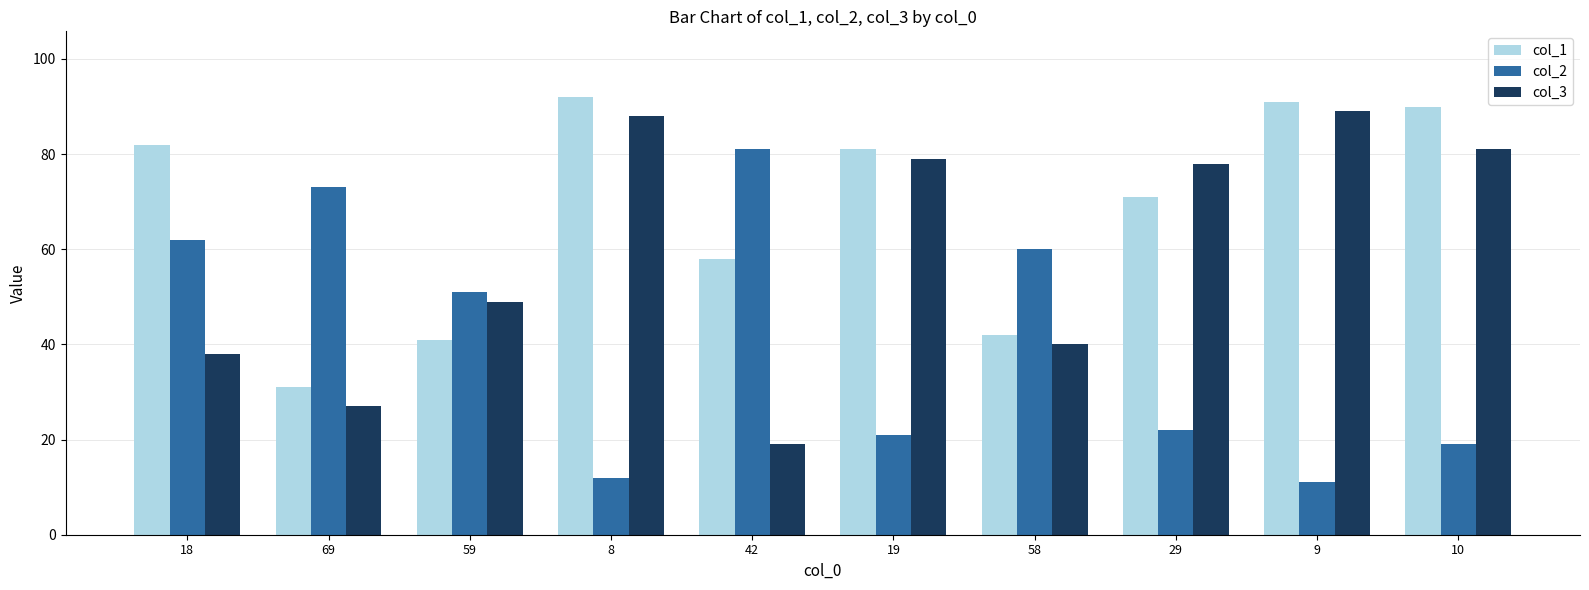

Which series has the largest total across all categories?

col_1